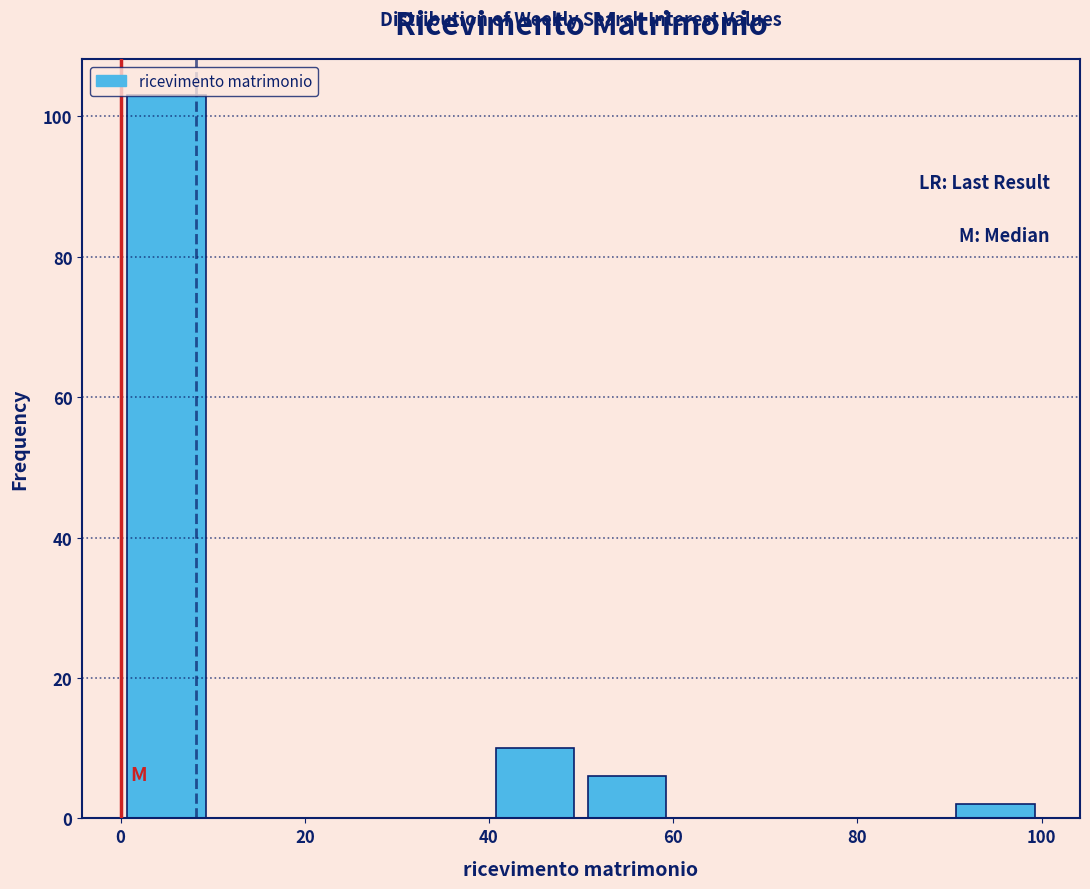

Which range on the x-axis has the tallest bar?

0 to 10